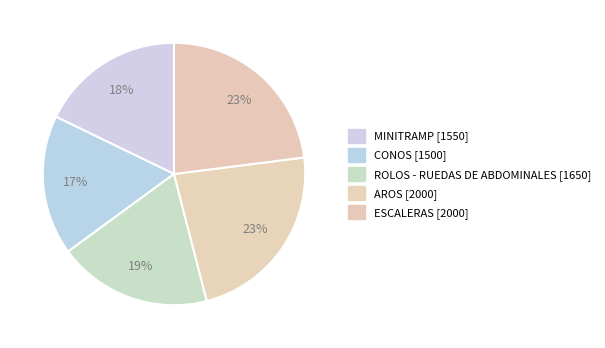

How many slices are in this pie chart?

5